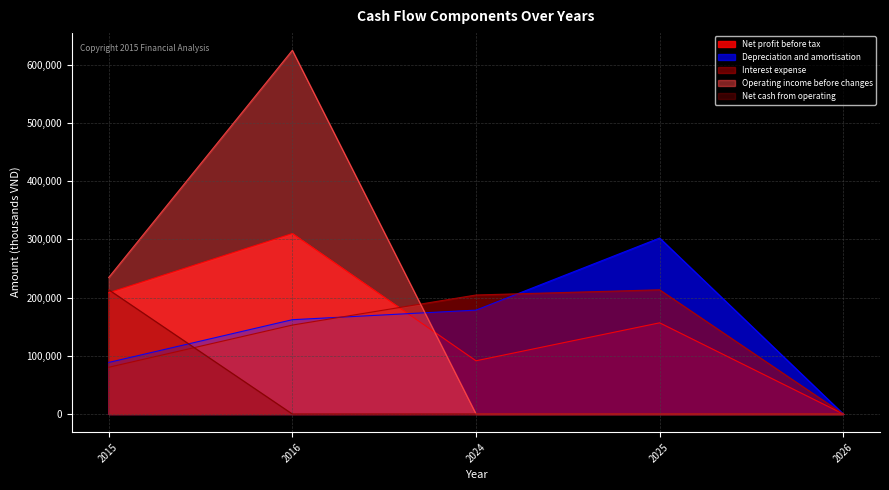

Where do Net profit before tax and Depreciation and amortisation first cross each other?

2016 and 2024